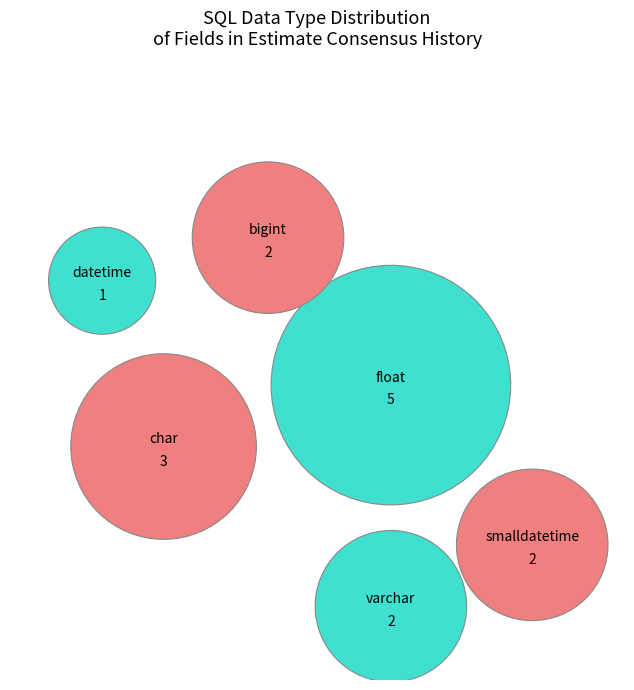

Is the sum of char and datetime greater than half?

No